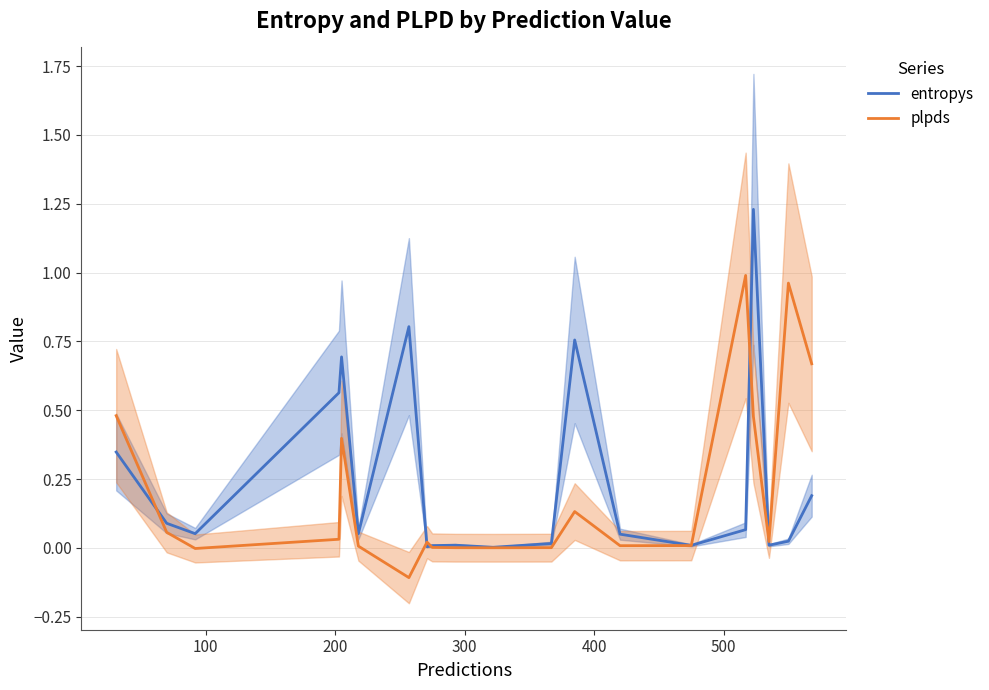

True or false: plpds has a value of 0.8 at 16.

False